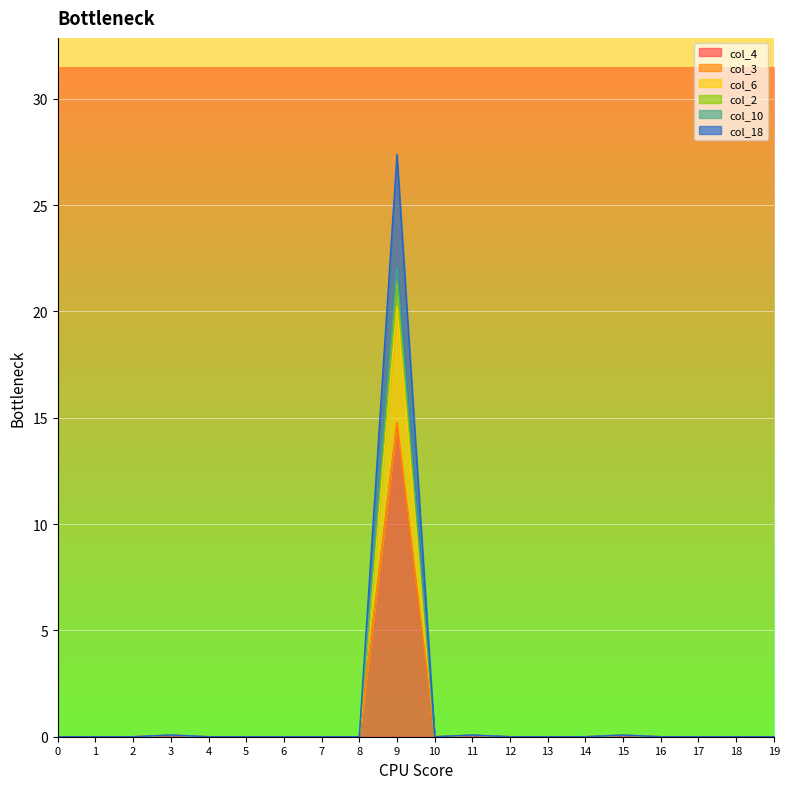

True or false: col_18 and col_6 cross at least once.

False